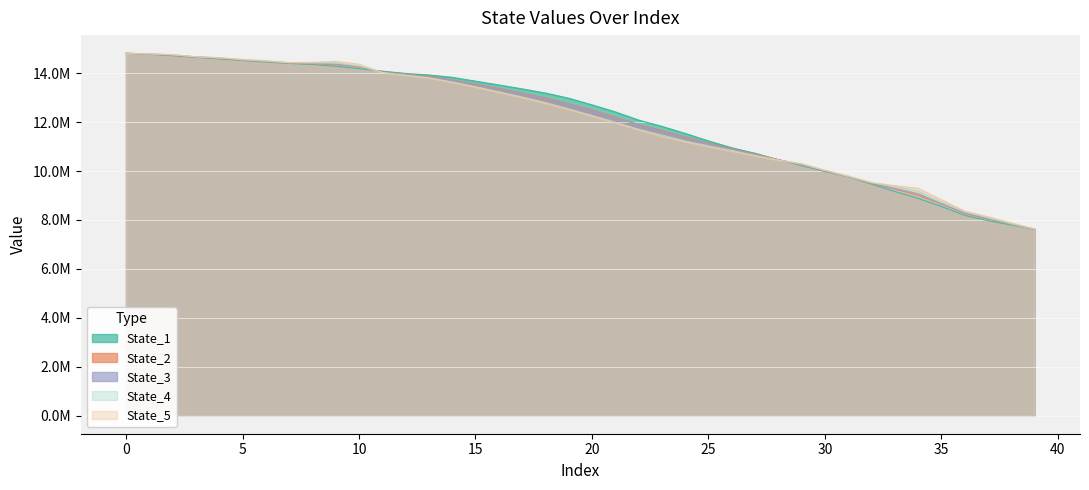

Reading left to right, what are all the values shown in this chart?

State_1: 14818187.3	14772974.4	14716964.4	14646945.4	14584506.5	14518719.3	14458871.8	14401125.8	14357766.0	14283475.5	14184043.4	14085188.3	13992988.8	13929439.2	13833302.6	13676146.6	13522566.8	13359873.6	13191141.0	12979258.4	12706862.7	12420061.6	12085106.8	11827513.7	11539440.7	11232228.6	10951693.5	10726490.8	10460906.4	10222227.8	9979337.0	9767688.1	9465112.9	9162147.9	8881955.2	8550604.1	8187093.9	7972481.4	7792013.0	7622082.9
State_2: 14817191.6	14779684.2	14733766.9	14667530.8	14607188.1	14535826.3	14481624.2	14417998.3	14382425.9	14351119.5	14248394.9	14055647.2	13952673.9	13871585.9	13728229.9	13559615.7	13380851.0	13188135.8	12991903.0	12751314.4	12499617.6	12207029.0	11907850.3	11663720.0	11394324.1	11140774.8	10908255.1	10694205.3	10469820.5	10259572.3	10006405.5	9776803.4	9491568.3	9262492.6	9011666.3	8660099.8	8267074.1	8031704.4	7823127.3	7620970.3
State_3: 14817176.0	14782633.5	14737896.8	14670263.4	14626739.9	14545794.4	14488716.4	14422053.4	14410186.7	14374413.3	14271061.6	14043773.1	13954754.0	13849228.6	13713693.6	13537483.2	13347658.1	13166492.3	12949169.9	12727296.1	12465255.1	12174100.9	11887064.3	11627458.8	11360757.6	11122397.3	10883961.8	10673528.4	10461766.0	10266163.4	10015043.8	9769086.8	9499693.6	9289827.3	9076570.1	8663536.1	8277906.7	8049142.5	7833441.2	7617658.7
State_4: 14817485.3	14788416.6	14754373.0	14676014.2	14634188.7	14550769.6	14495240.8	14433050.7	14417818.7	14422749.2	14295865.9	14028461.9	13915137.1	13815656.2	13641987.7	13449867.6	13242551.7	13029582.9	12806456.6	12545882.2	12275141.1	12001641.0	11711448.3	11473698.8	11232234.6	11032298.1	10845900.0	10639001.1	10449737.0	10278591.0	10018638.2	9778042.7	9522281.9	9363658.6	9179728.2	8740698.9	8346438.1	8090738.9	7838824.6	7627068.7
State_5: 14817532.3	14797123.0	14762761.4	14669461.6	14626307.4	14569068.3	14518429.0	14432968.1	14446573.1	14485615.2	14367981.2	14025150.8	13913788.1	13801669.8	13627453.1	13429627.9	13219589.1	13006469.0	12766672.0	12507719.8	12246247.2	11961742.0	11687857.3	11410949.2	11196411.4	10989878.1	10811665.4	10618713.3	10440734.2	10307995.4	10036153.6	9800852.5	9532087.9	9404140.2	9293062.6	8832572.8	8359833.6	8133389.1	7882038.3	7639030.7